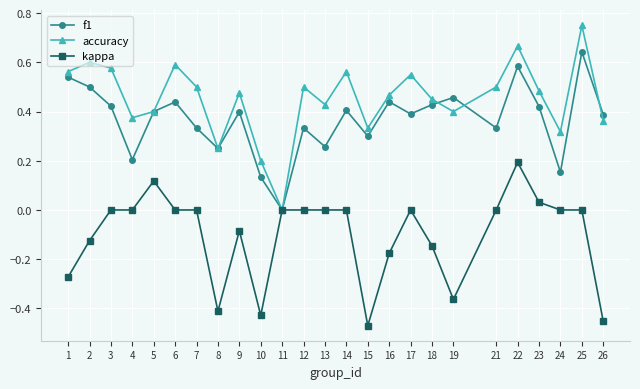

In accuracy, how many points are lower than both neighbors (excluding endpoints)?

7